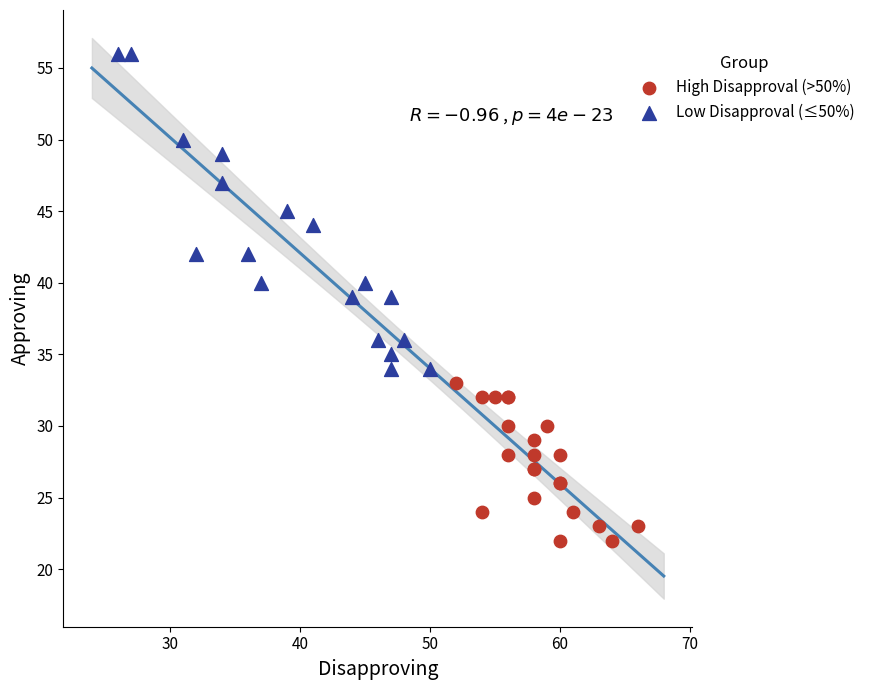

Which series contains the lowest Y value?

High Disapproval (>50%)